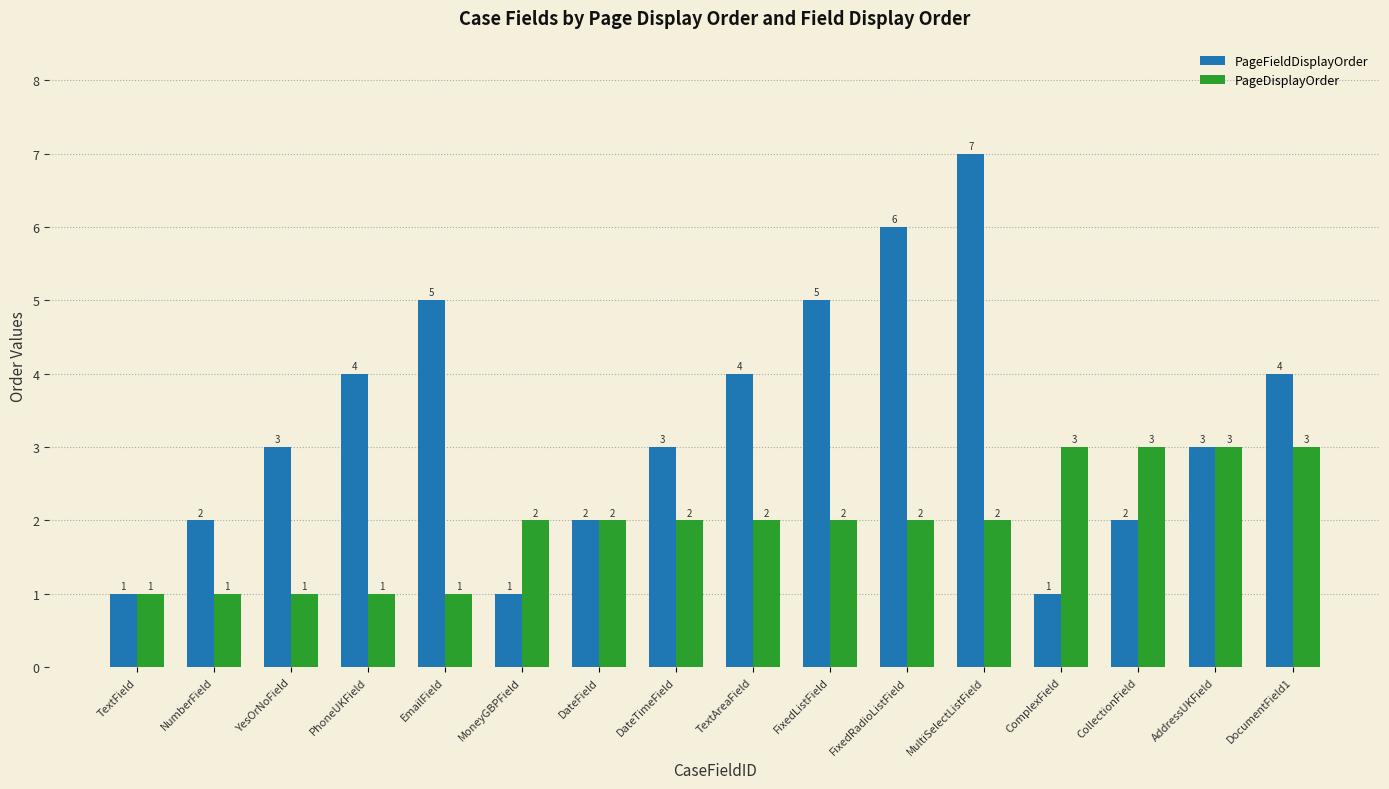

Reading right to left, list all the values displayed in this chart.

PageFieldDisplayOrder: 4	3	2	1	7	6	5	4	3	2	1	5	4	3	2	1
PageDisplayOrder: 3	3	3	3	2	2	2	2	2	2	2	1	1	1	1	1